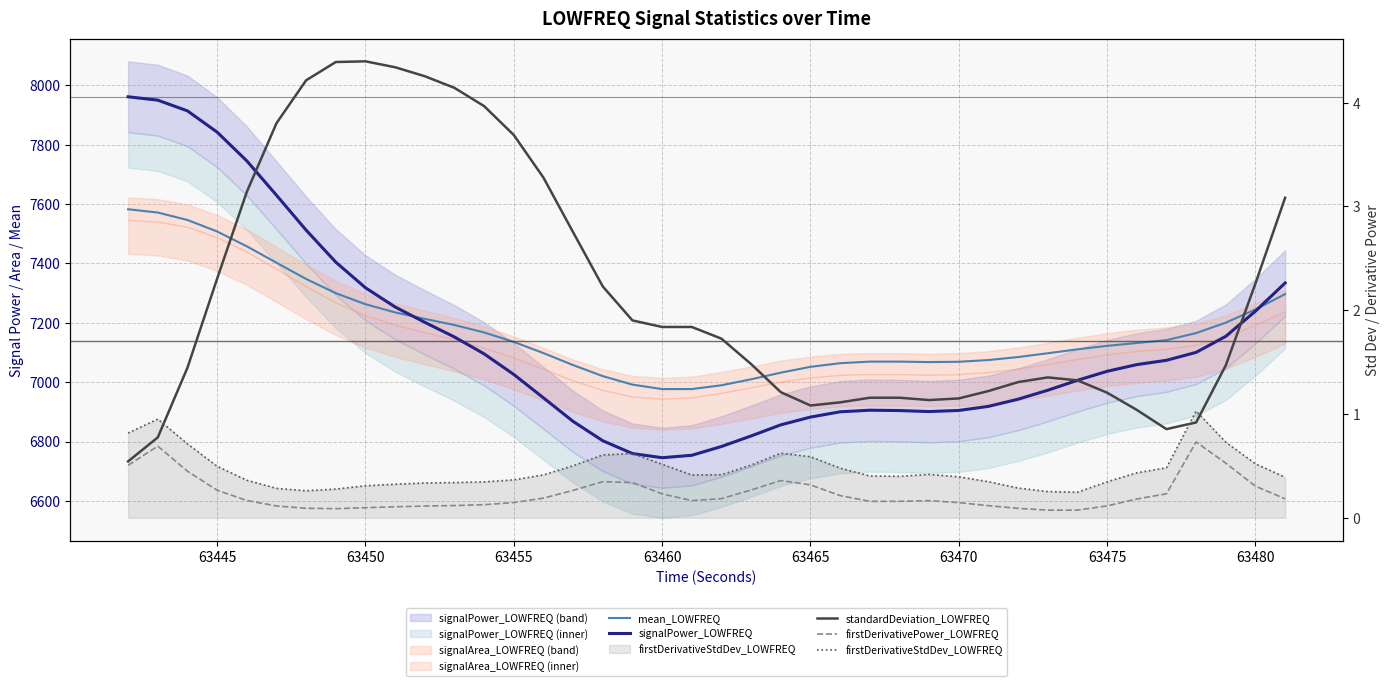

What is the lowest value of the firstDerivativeStdDev_LOWFREQ series?

0.2